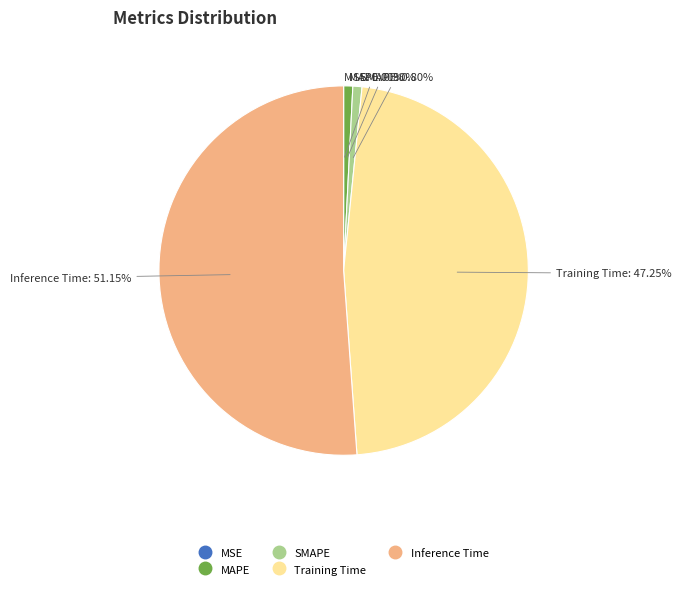

Combined, do Inference Time and SMAPE account for over 50%?

Yes